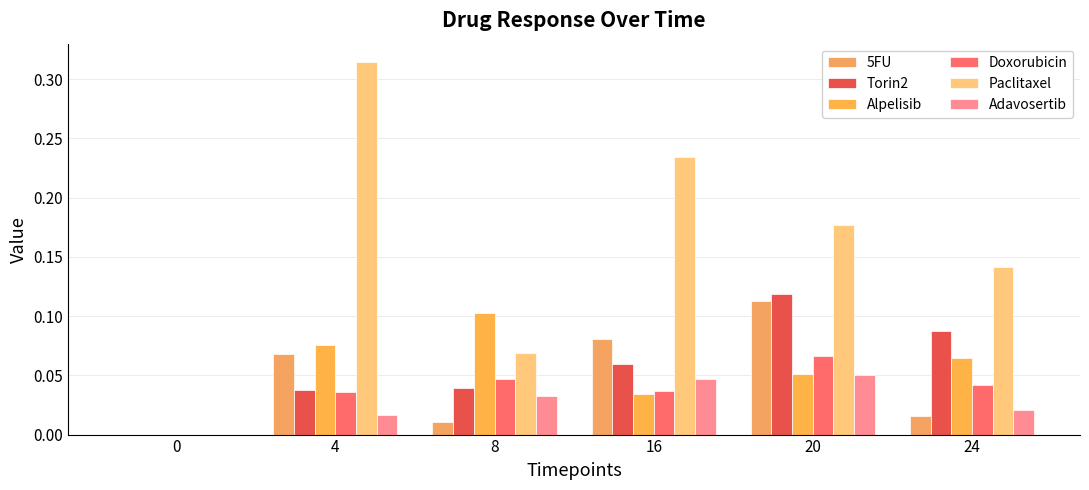

What is the value of the Paclitaxel bar at the 6th from the left?

0.1